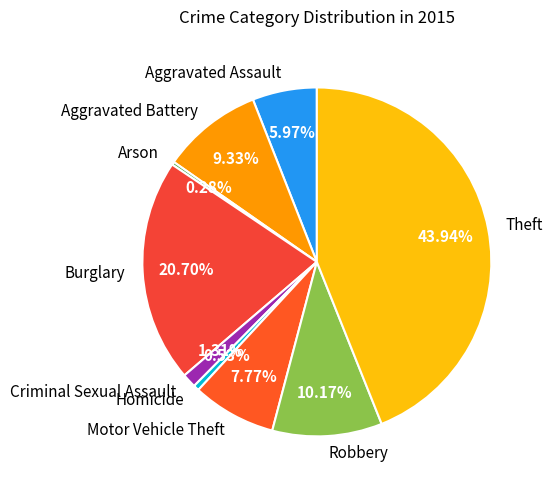

To the nearest percent, what percentage of the pie is Motor Vehicle Theft?

8%